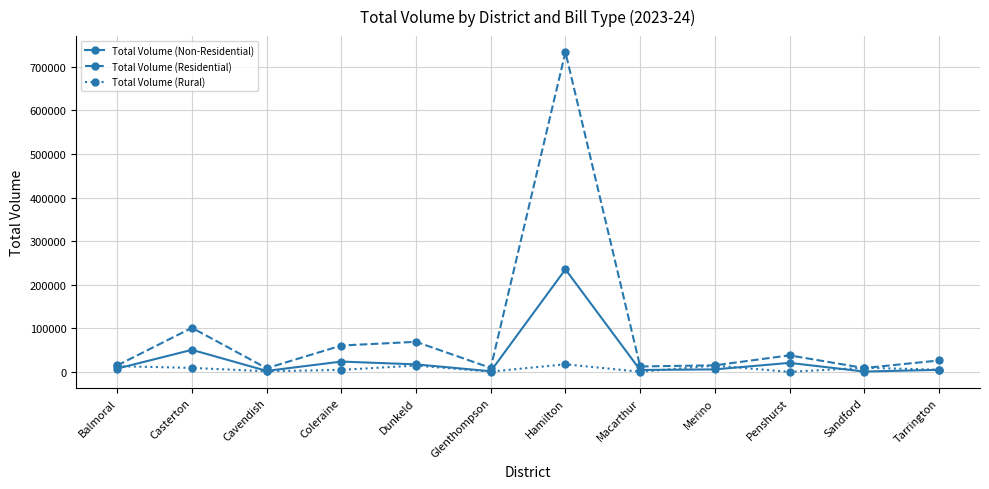

What is the label of the 2nd point from the left?

Casterton